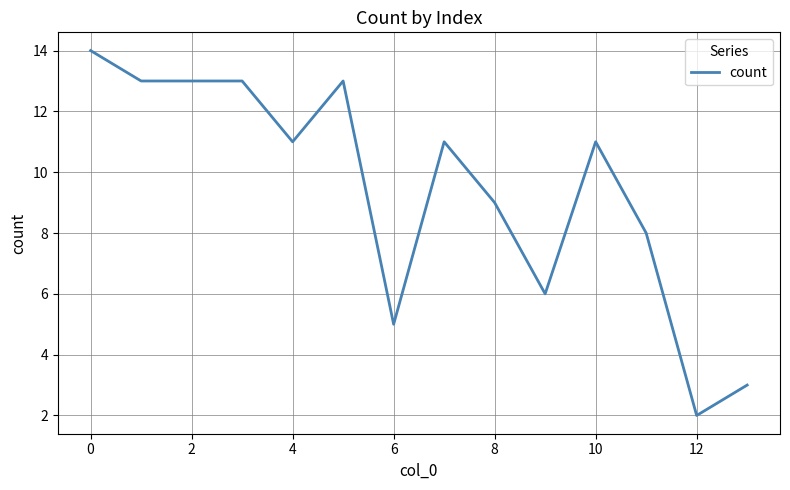

What is the difference between the maximum and minimum values?

12